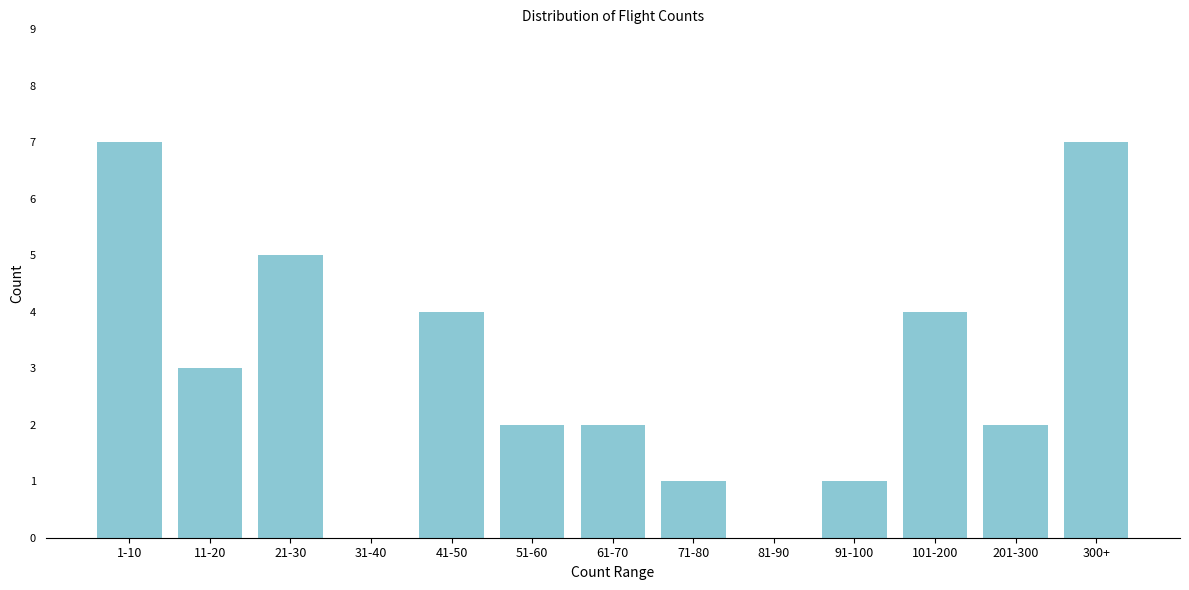

Reading left to right, extract all data points from this chart.

1-10=7	11-20=3	21-30=5	31-40=0	41-50=4	51-60=2	61-70=2	71-80=1	81-90=0	91-100=1	101-200=4	201-300=2	300+=7